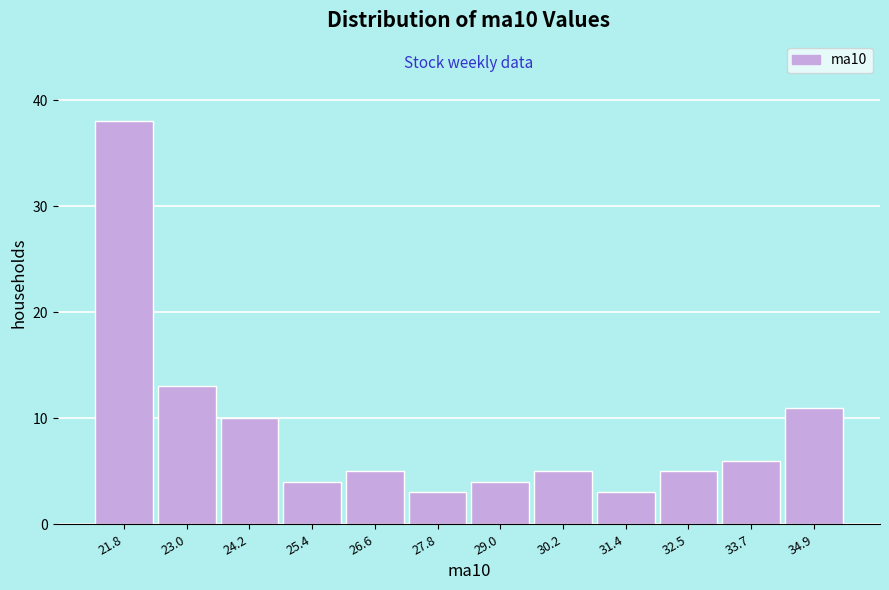

How tall is the bar that spans 30.8 to 32.0 on the x-axis? Neither the bar edges nor the heights are printed on the chart, so give them approximately, as read against the axes.

3